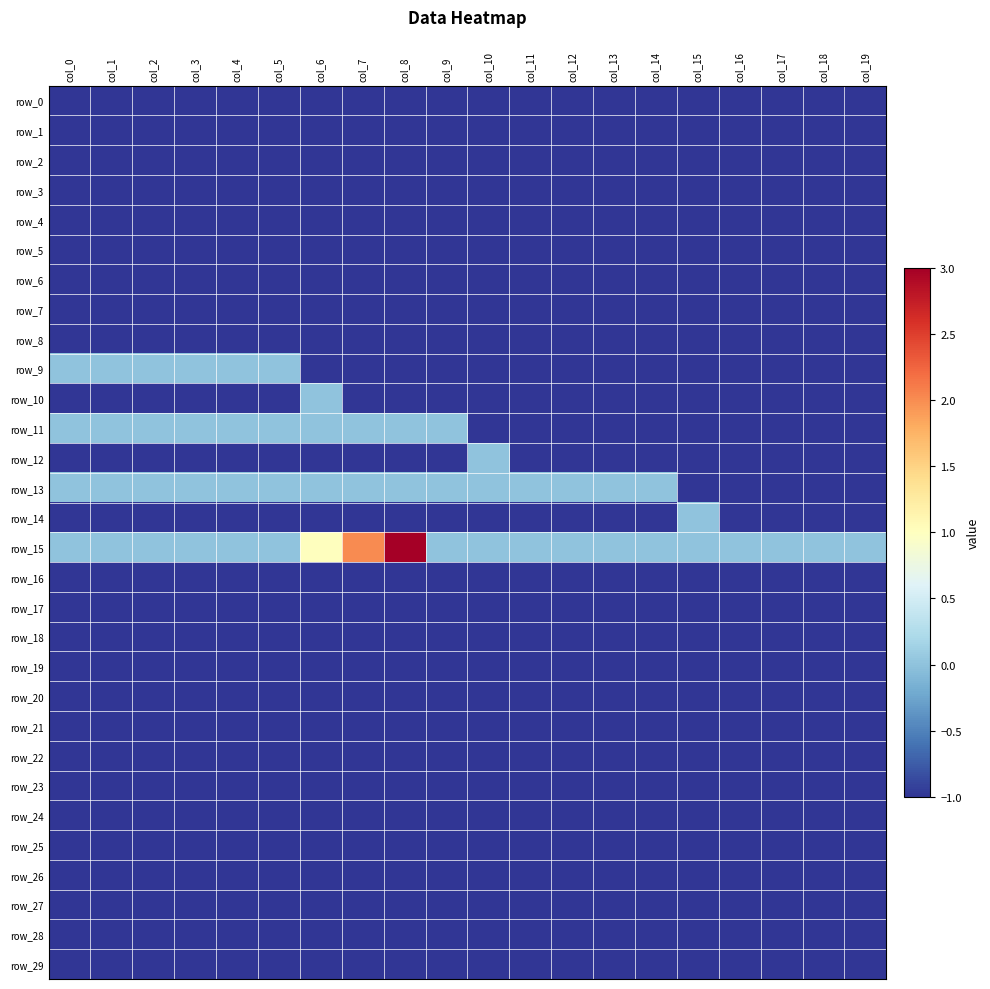

Which series has the largest total across all categories?

row_15